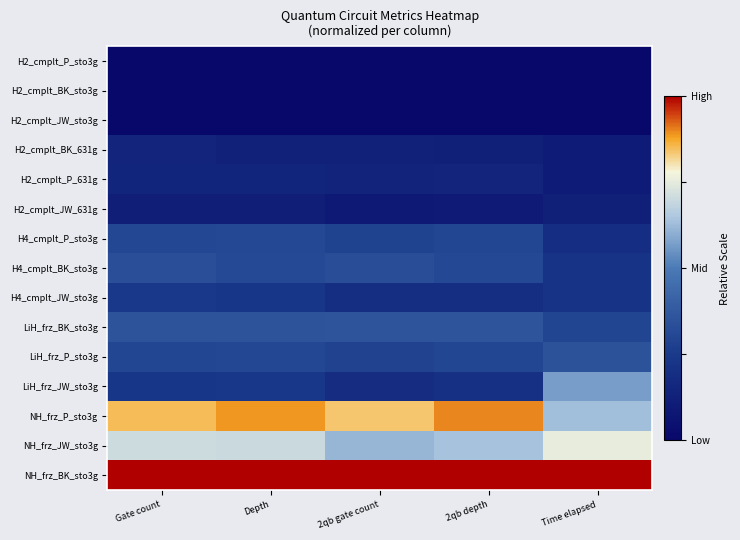

Which series changed the most between 2qb gate count and Time elapsed?

LiH_frz_JW_sto3g